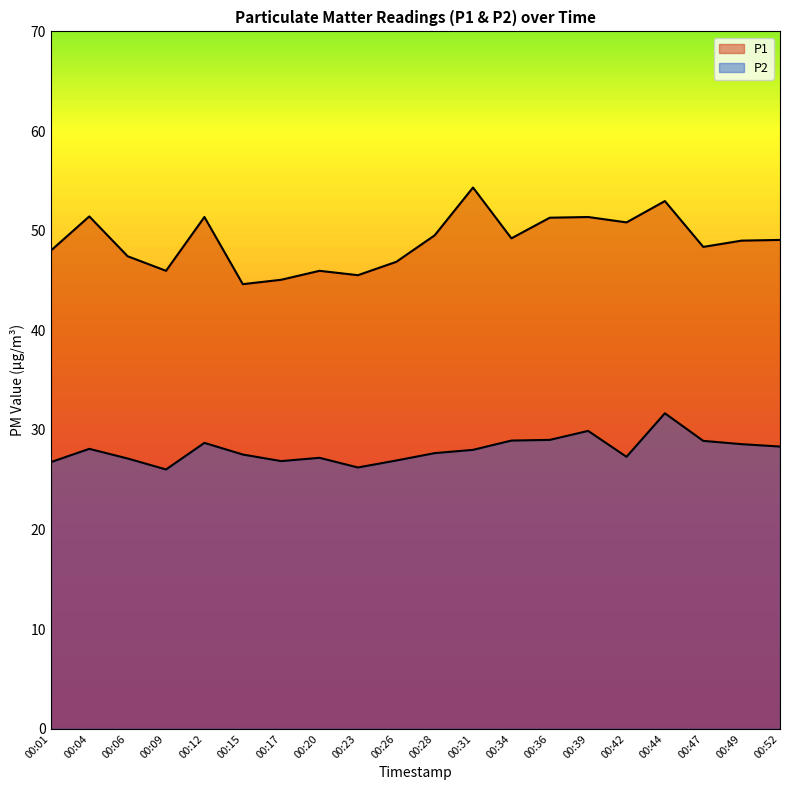

True or false: P2 has more than 0 points higher than both neighbors.

True